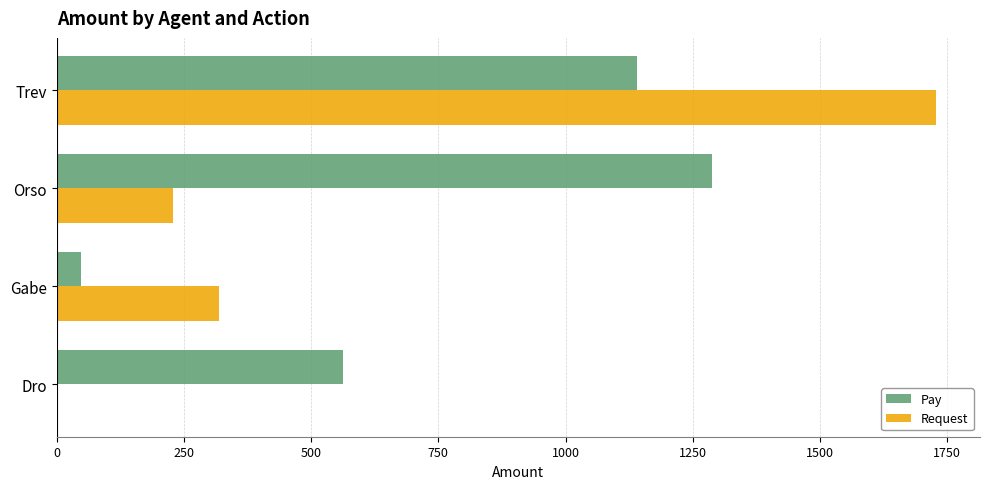

What is the sum of all Pay values?

3038